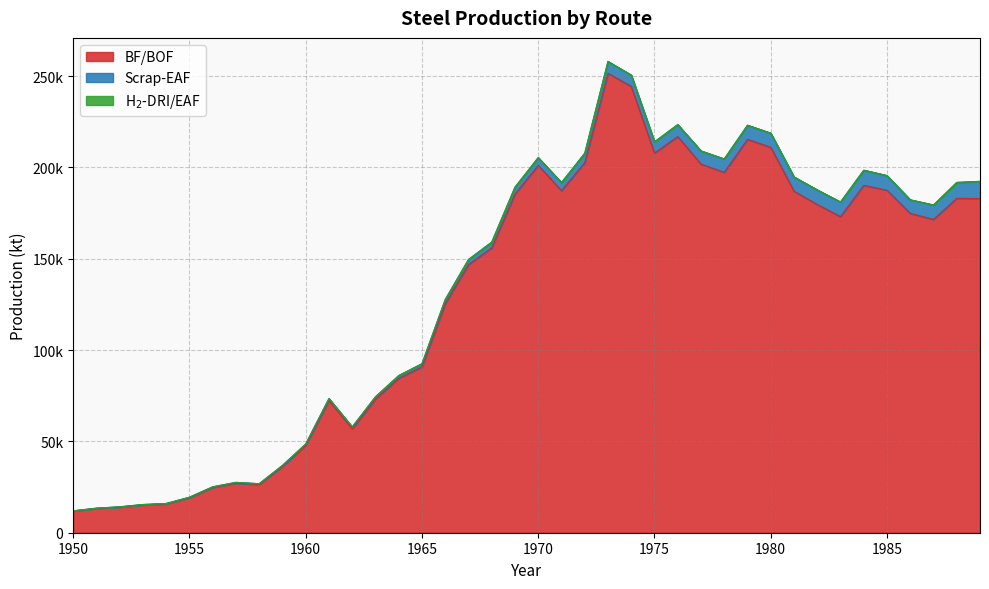

True or false: Scrap-EAF and H2-DRI/EAF intersect in this chart.

False